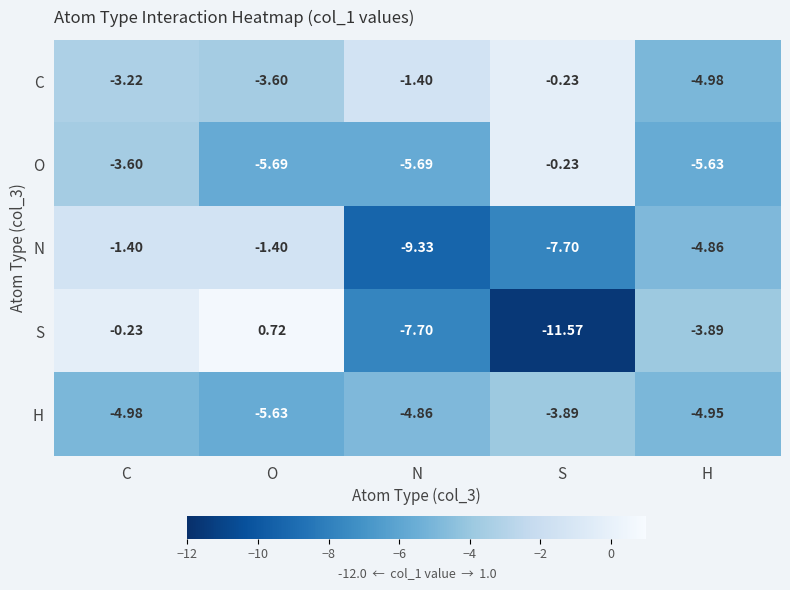

Is the value of C at H greater than the value of H at S?

No